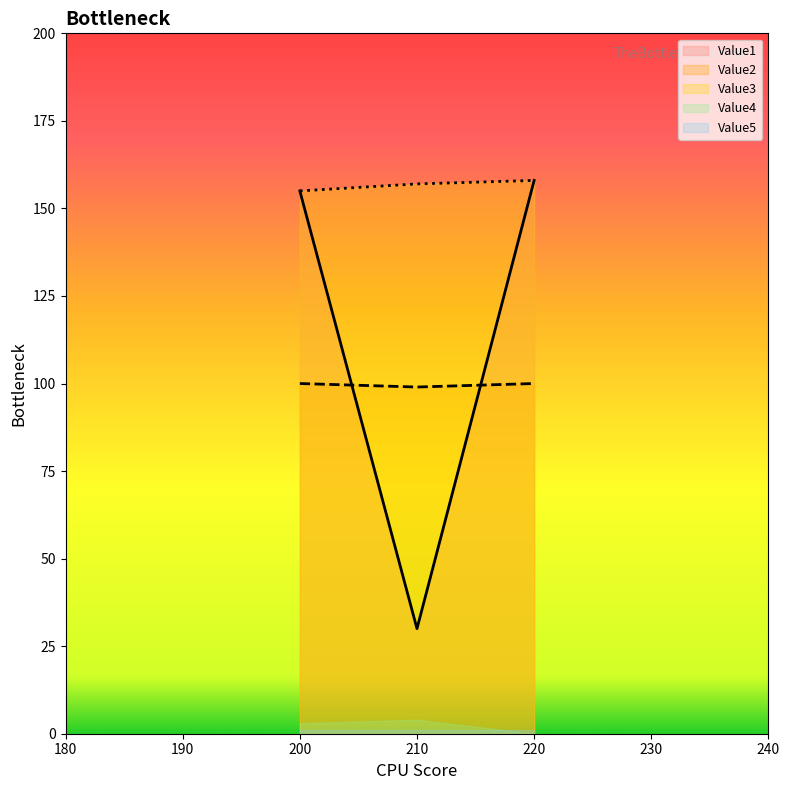

Which series has the largest total across all categories?

Value3